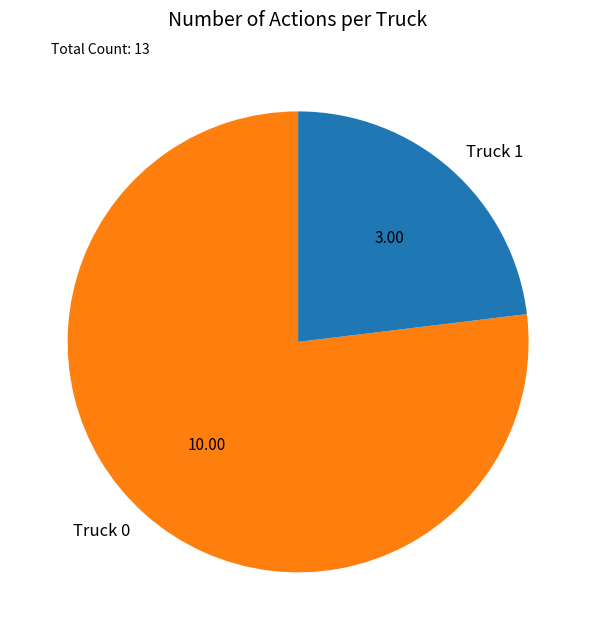

Is there a majority slice in this chart?

Yes